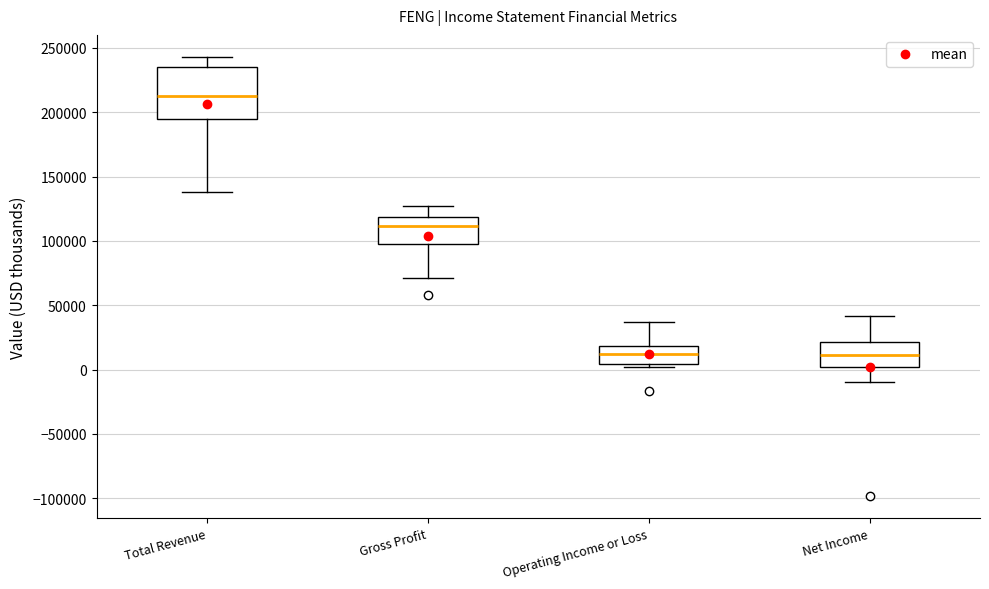

Reading left to right, transcribe this box plot: for each box, give where its median line is, the range the box spans, and where its two whiskers end, as read against the y-axis. The values are not printed on the chart, so give them approximately, as read against the axis.

Total Revenue: median 215000, box 195000 to 235000, whiskers 140000 to 245000
Gross Profit: median 110000, box 100000 to 120000, whiskers 70000 to 125000
Operating Income or Loss: median 10000, box 5000 to 20000, whiskers 0 to 35000
Net Income: median 10000, box 0 to 20000, whiskers -10000 to 40000